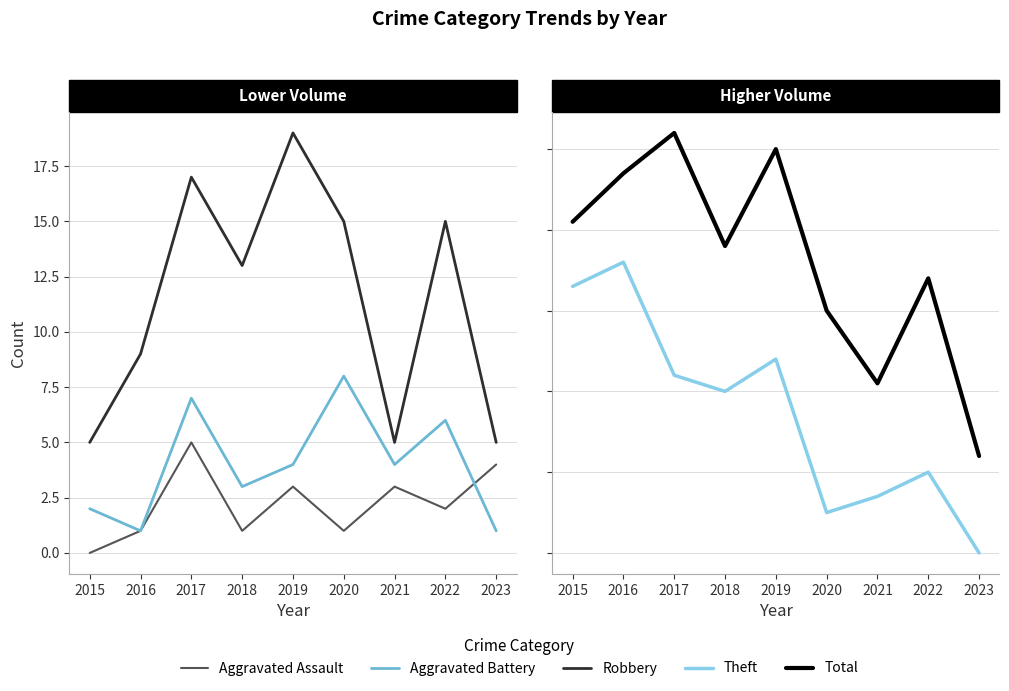

Count the number of data series in this chart.

5